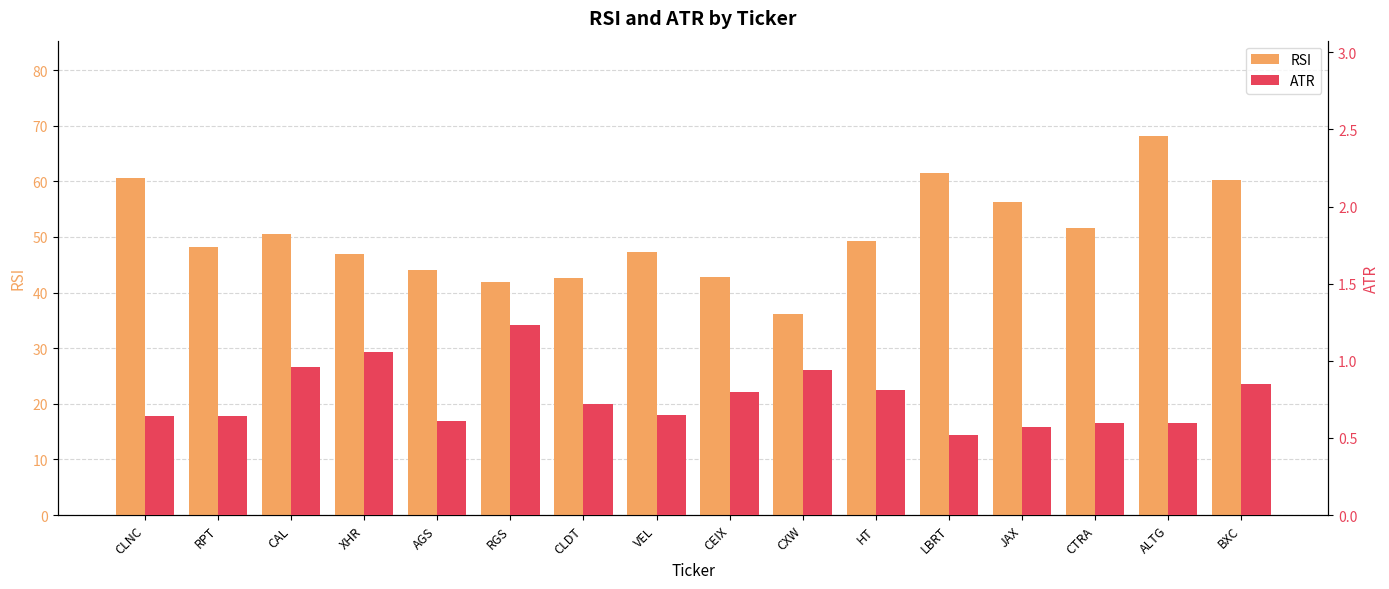

Reading left to right, list all the values displayed in this chart.

RSI: 60.6	48.3	50.6	47.0	44.1	41.9	42.6	47.3	42.9	36.1	49.3	61.4	56.3	51.6	68.2	60.3
ATR: 0.6	0.6	1.0	1.1	0.6	1.2	0.7	0.7	0.8	0.9	0.8	0.5	0.6	0.6	0.6	0.8